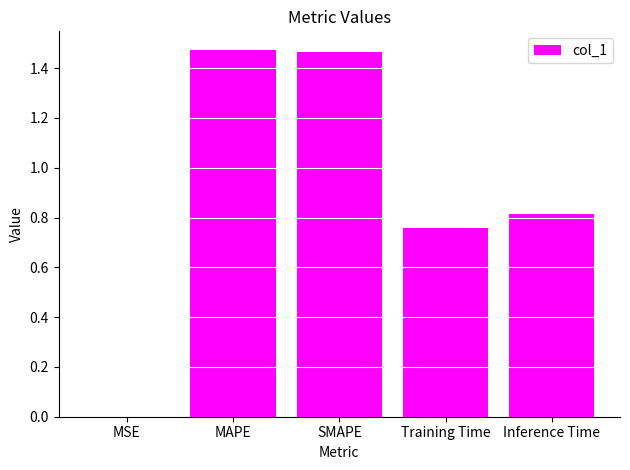

How many series are shown in this chart?

1